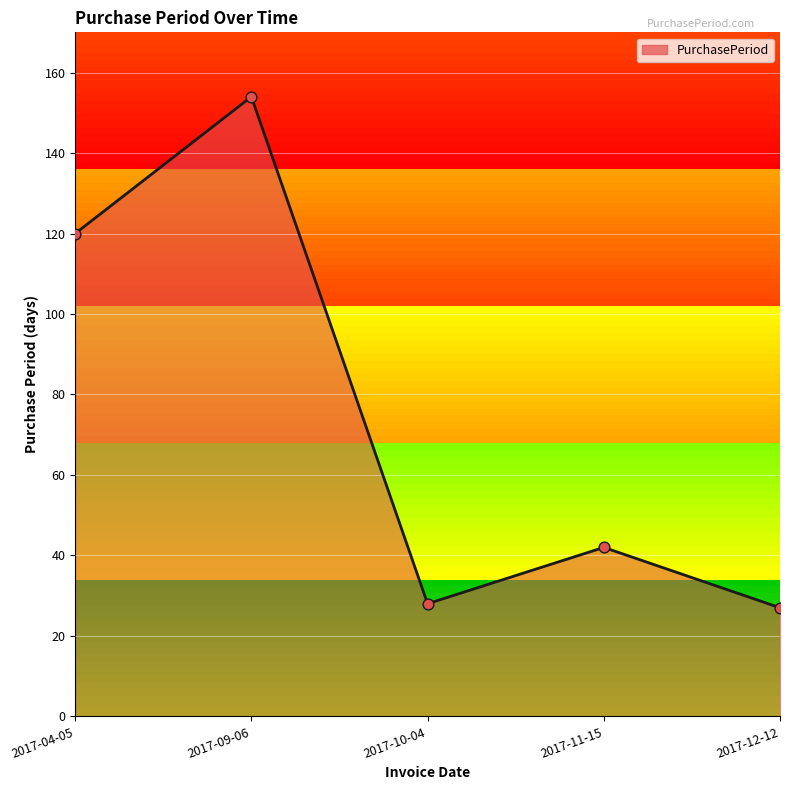

What is the change in value from 2017-11-15 to 2017-12-12?

-15